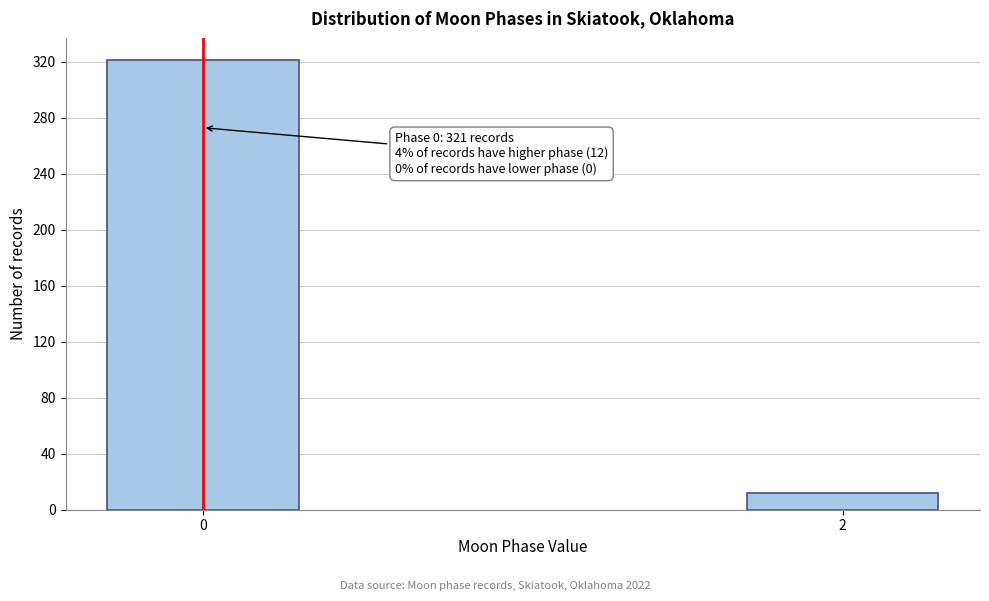

Reading left to right, transcribe all the data shown in this chart.

0=321	2=12